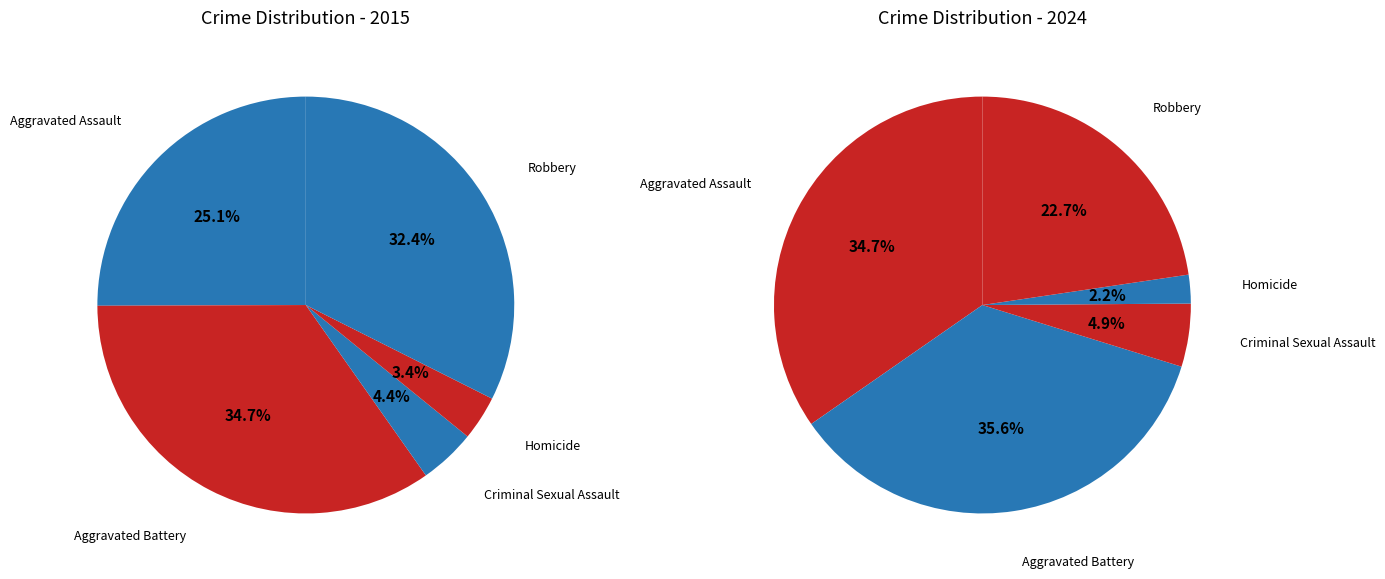

Is Aggravated Assault the majority of the pie?

No